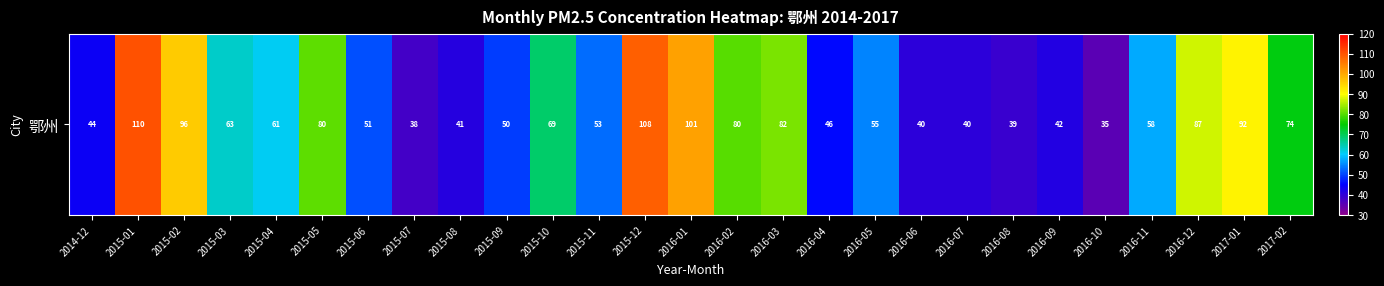

What is the greatest value displayed?

110.2